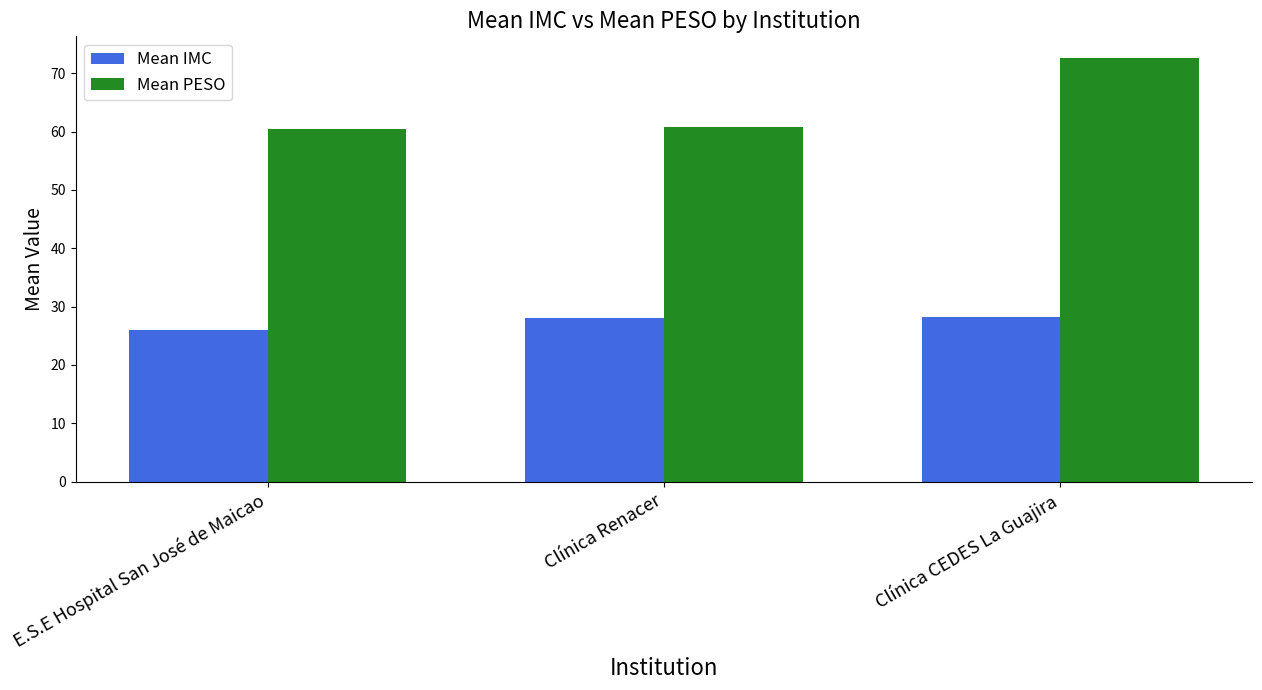

Read the Mean IMC value at E.S.E Hospital San José de Maicao.

26.0